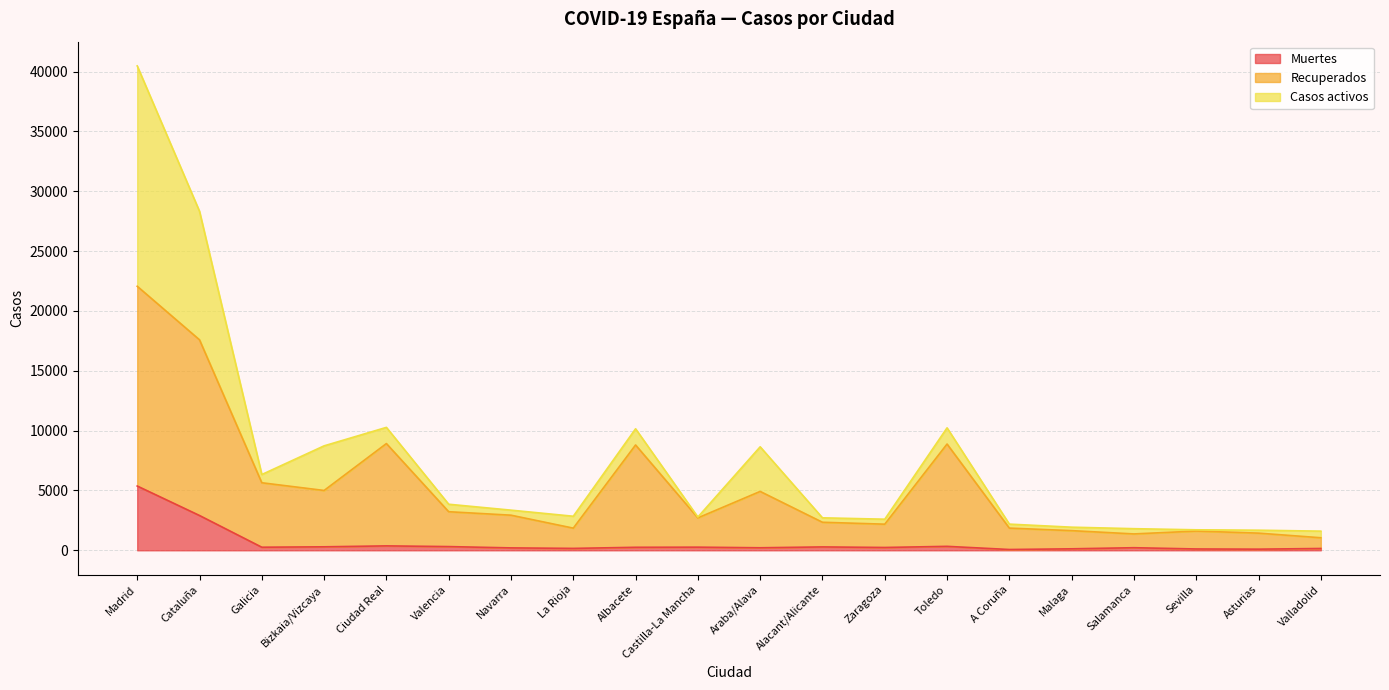

At which category is the sum across all series the highest?

Madrid